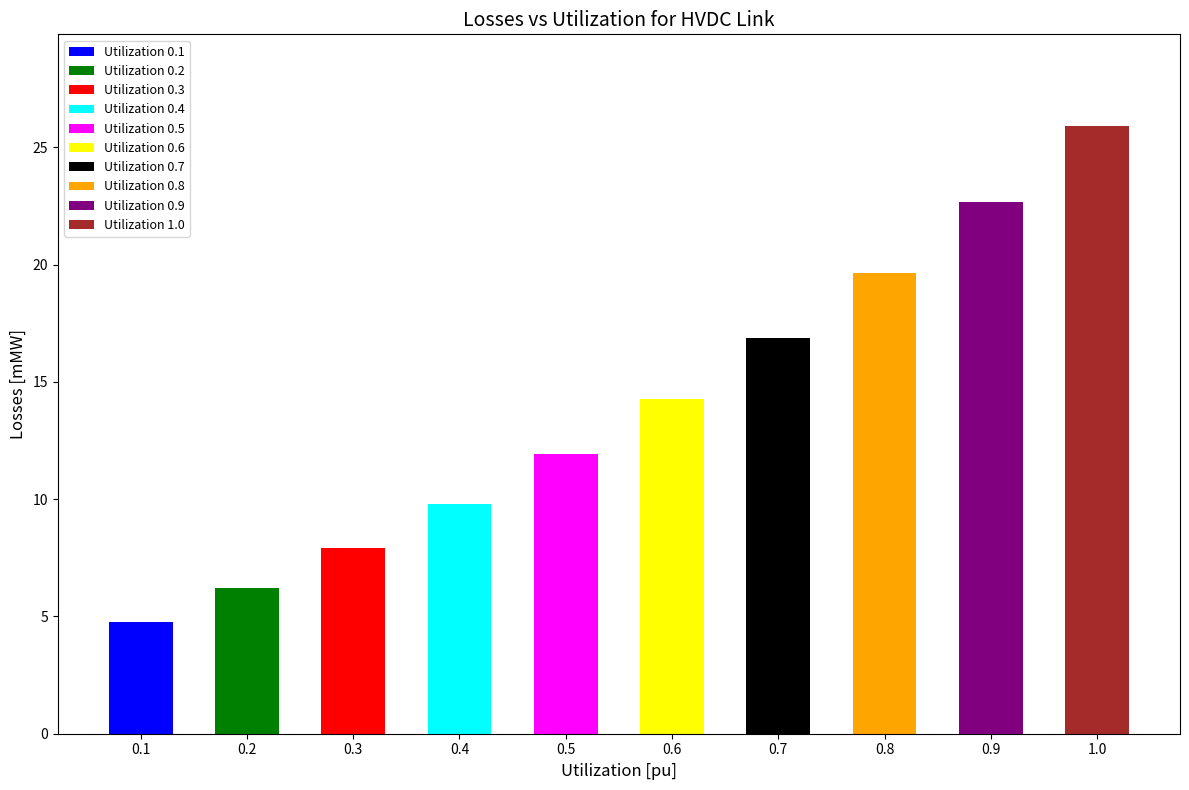

Does the chart contain stacked bars?

No